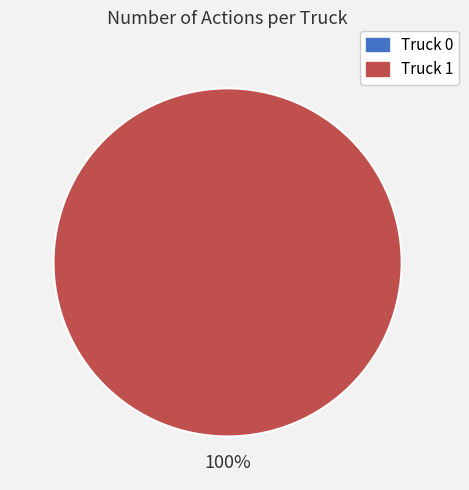

To the nearest percent, what is the combined percentage of Truck 1 and Truck 0?

100%